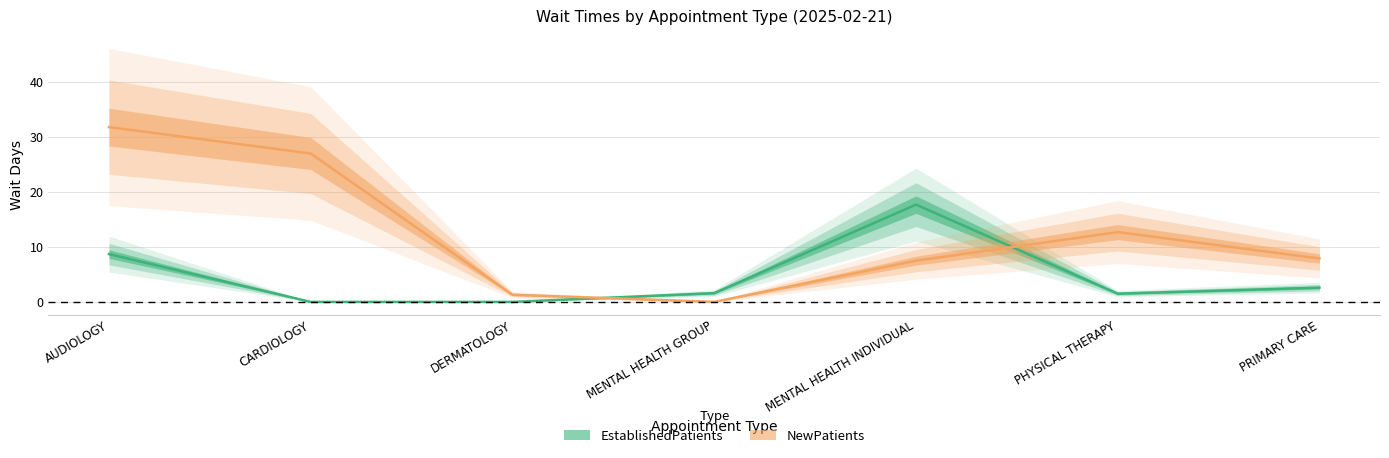

List the series in order of their peak value, highest first.

NewPatients, EstablishedPatients